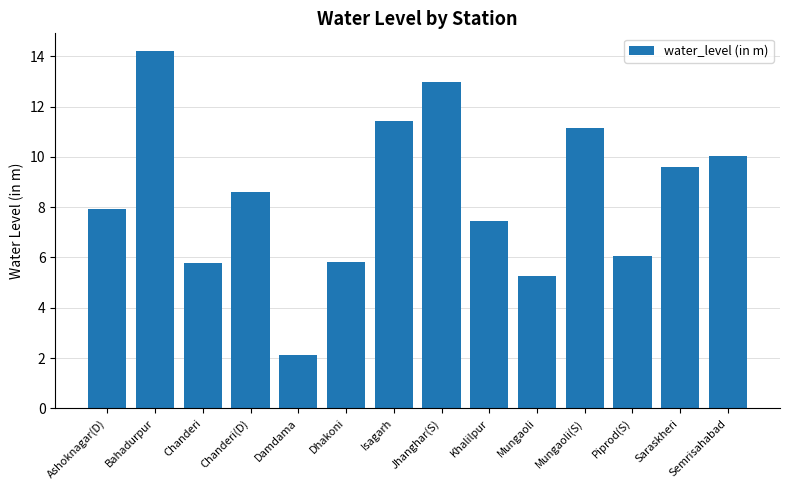

Between Semrisahabad and Chanderi, which is larger?

Semrisahabad